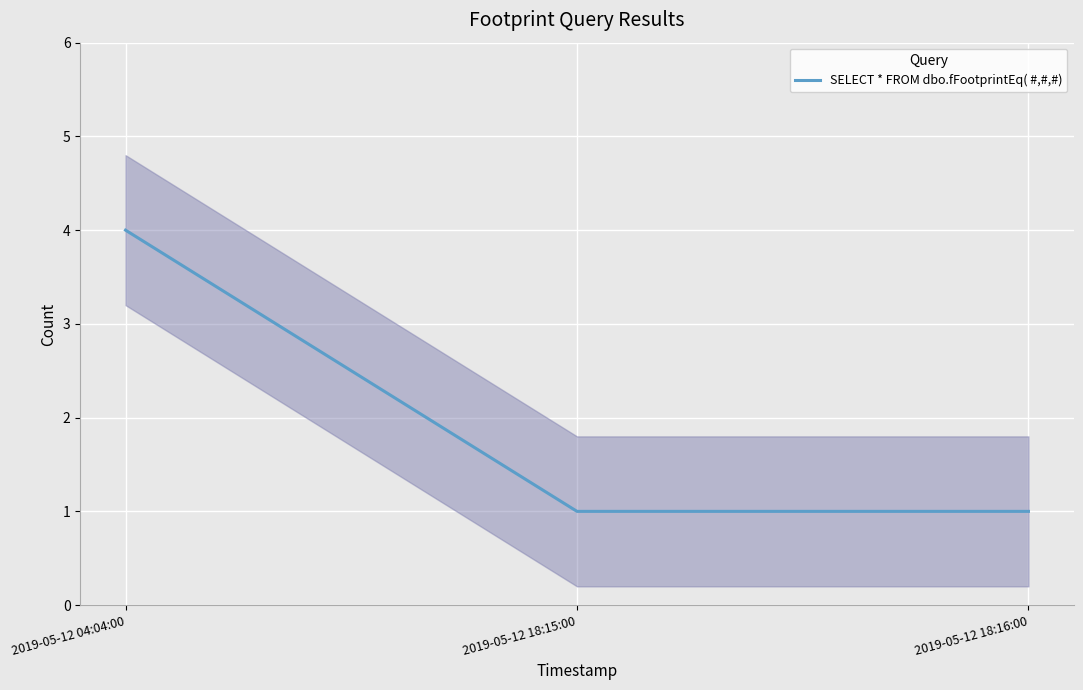

Count the number of values greater than 1.

1